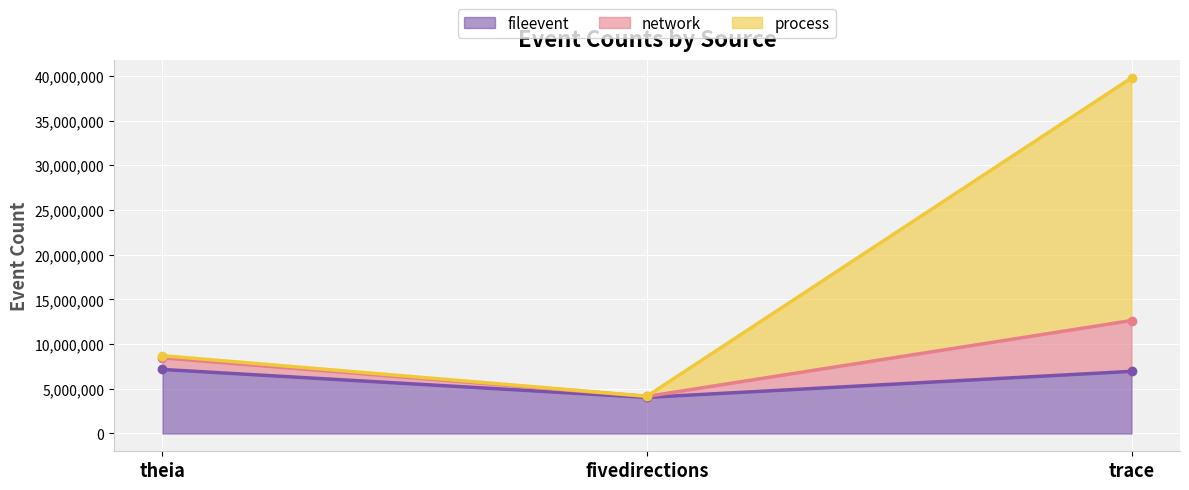

Between fivedirections and theia, which is larger?

theia